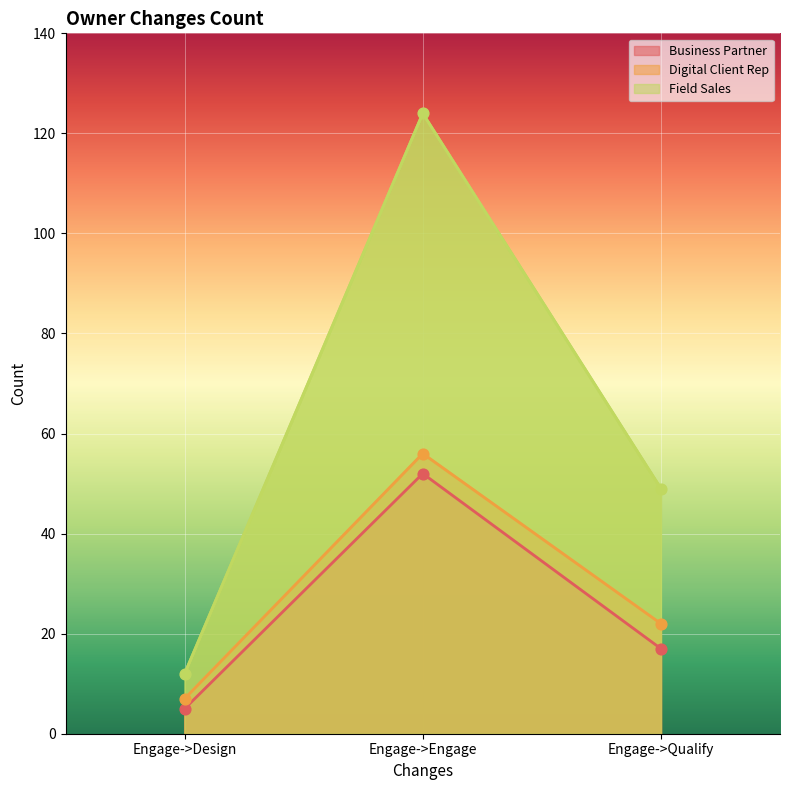

Which series contains the highest Y value?

Field Sales